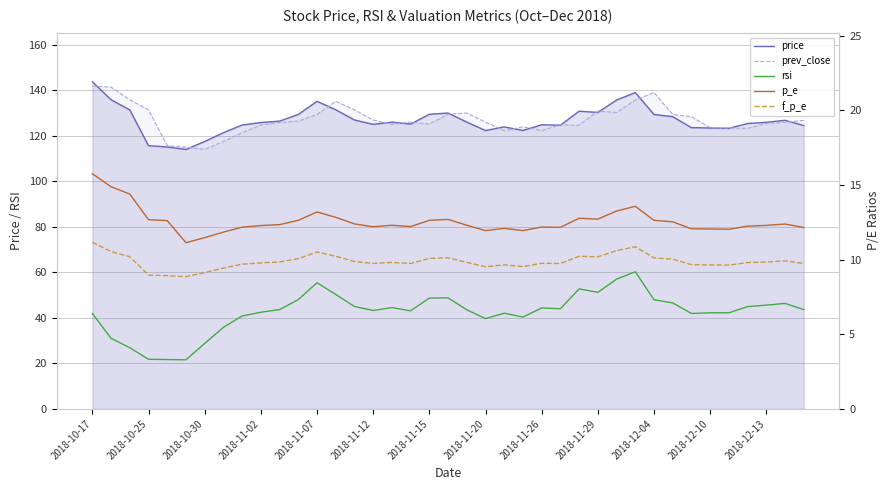

Does the chart display data point markers on the line(s)?

No